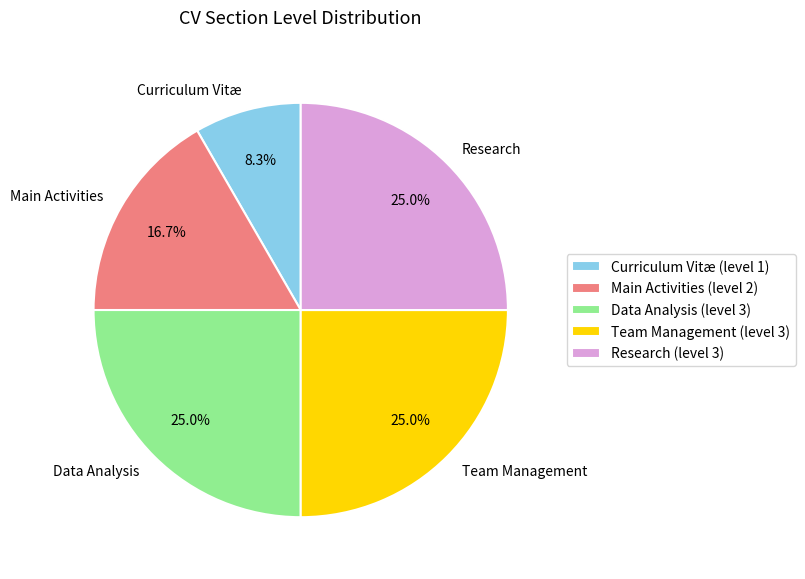

To the nearest percent, what portion does Research represent?

25%